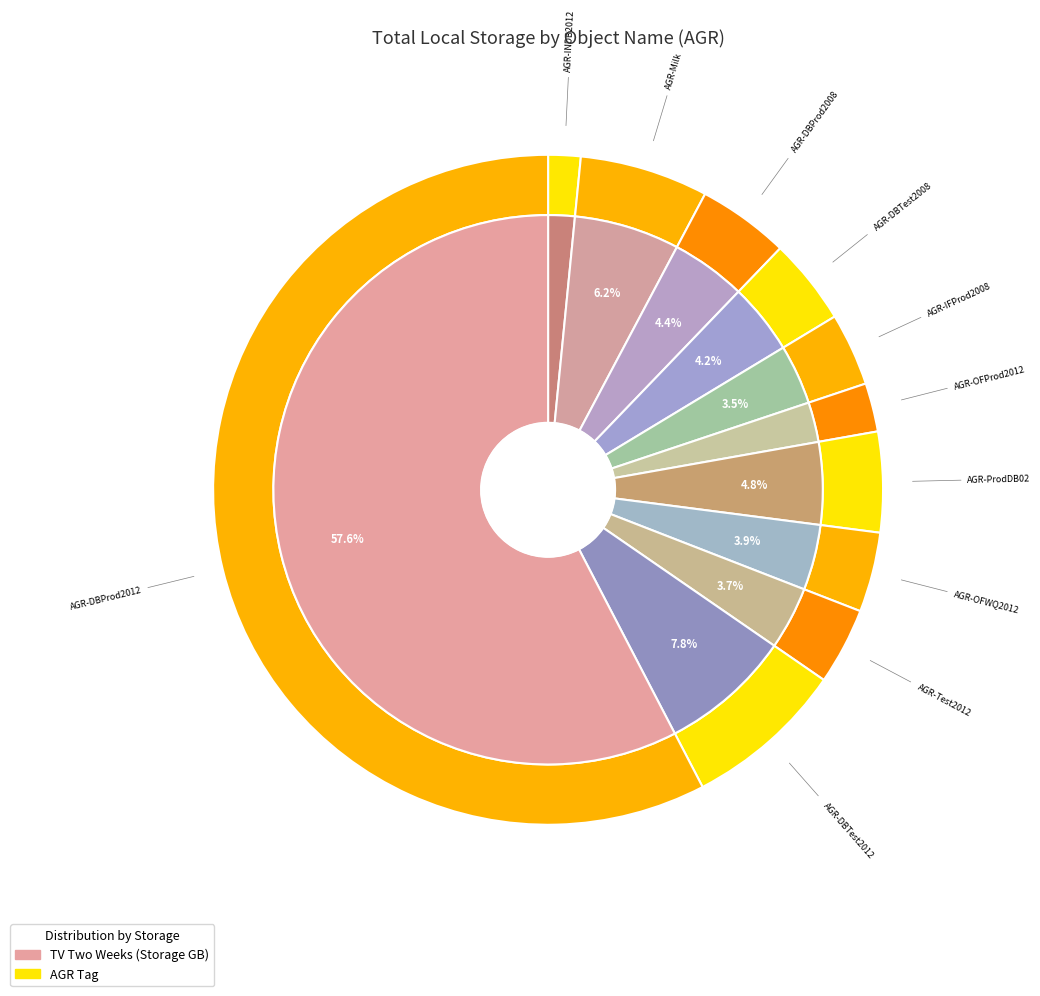

What is the change in value from AGR-INDB2012 to AGR-DBProd2008?

+35.8